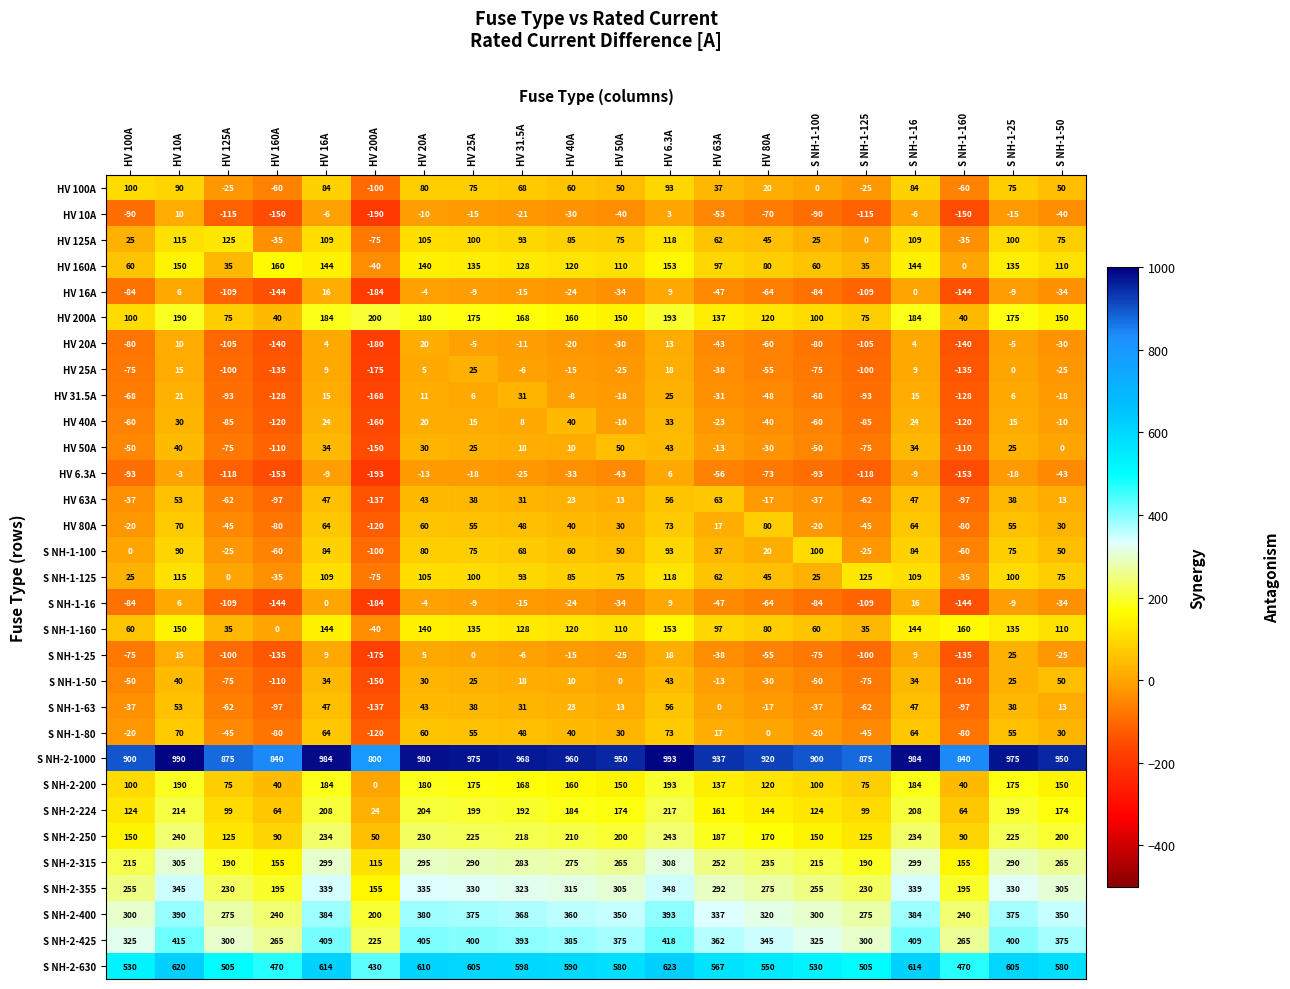

The S NH-1-16 series shows 6 at HV 10A. True or false?

True